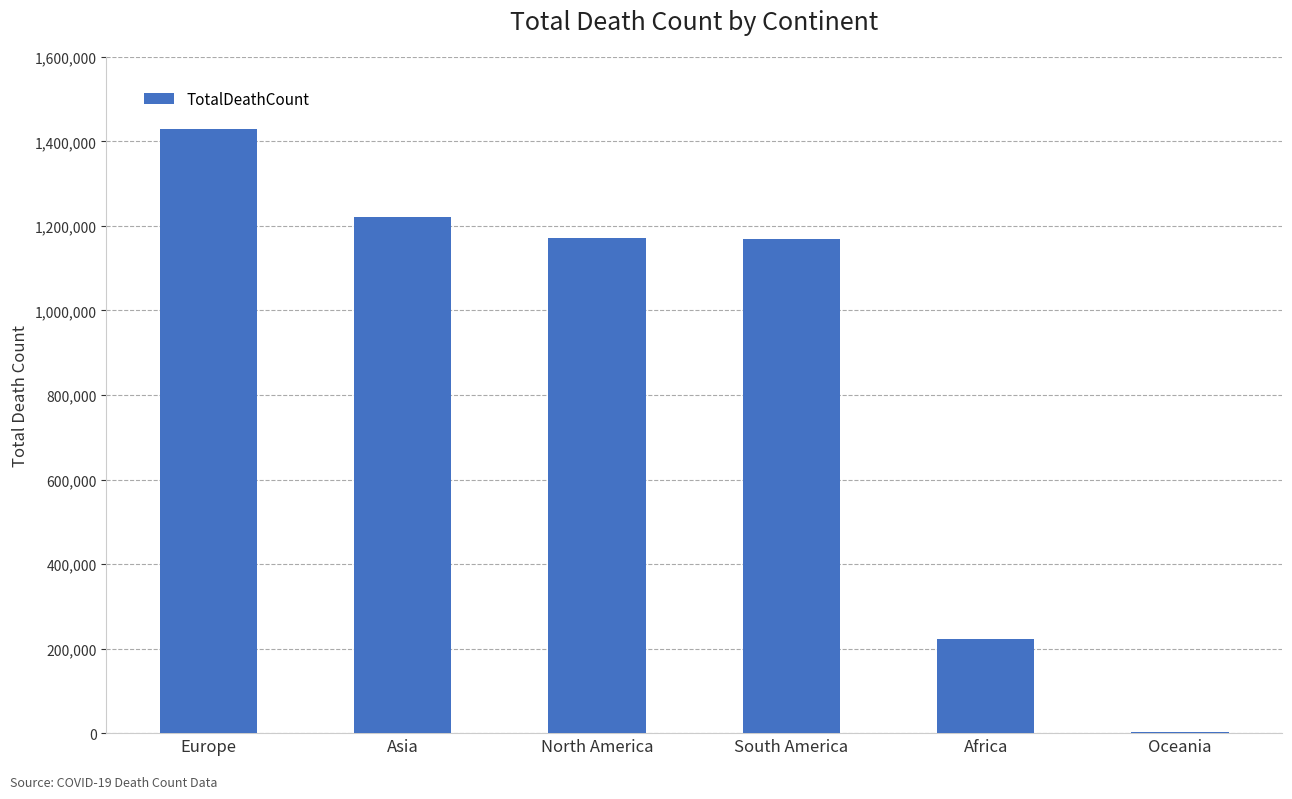

Which category has the highest value across all series?

Europe